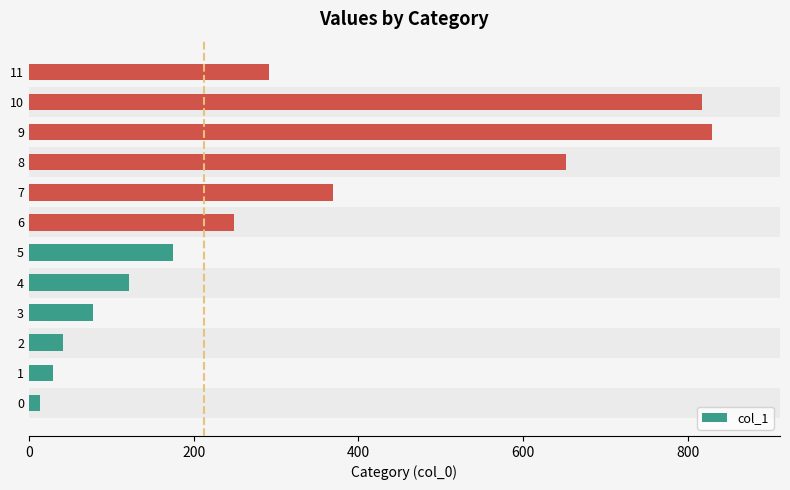

What is the maximum value shown in the chart?

828.8